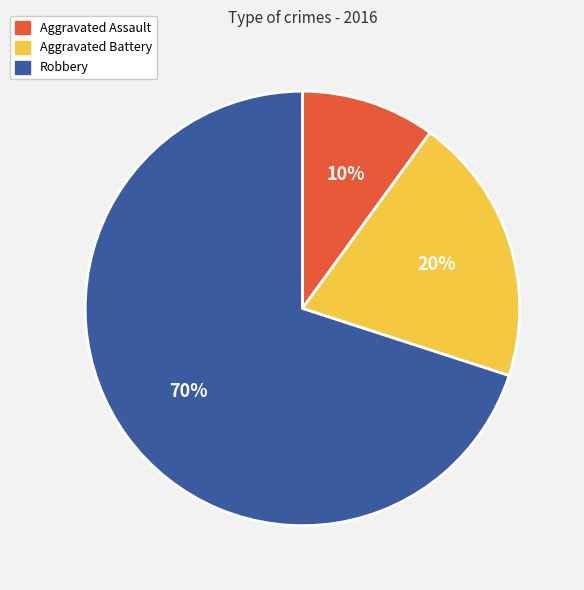

Do Aggravated Assault and Robbery together represent more than half of the pie?

Yes